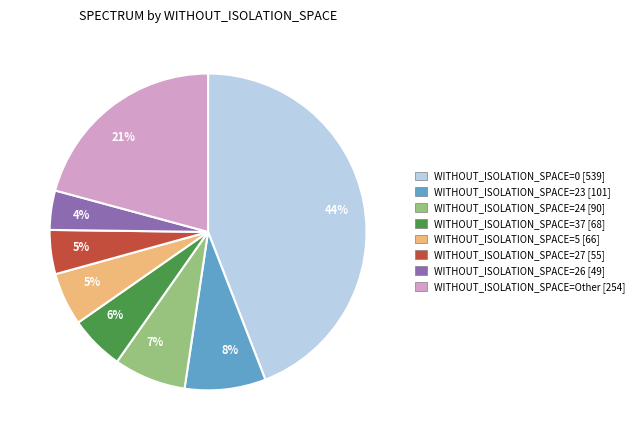

To the nearest percent, what is the difference between the largest and smallest slice percentages?

40%